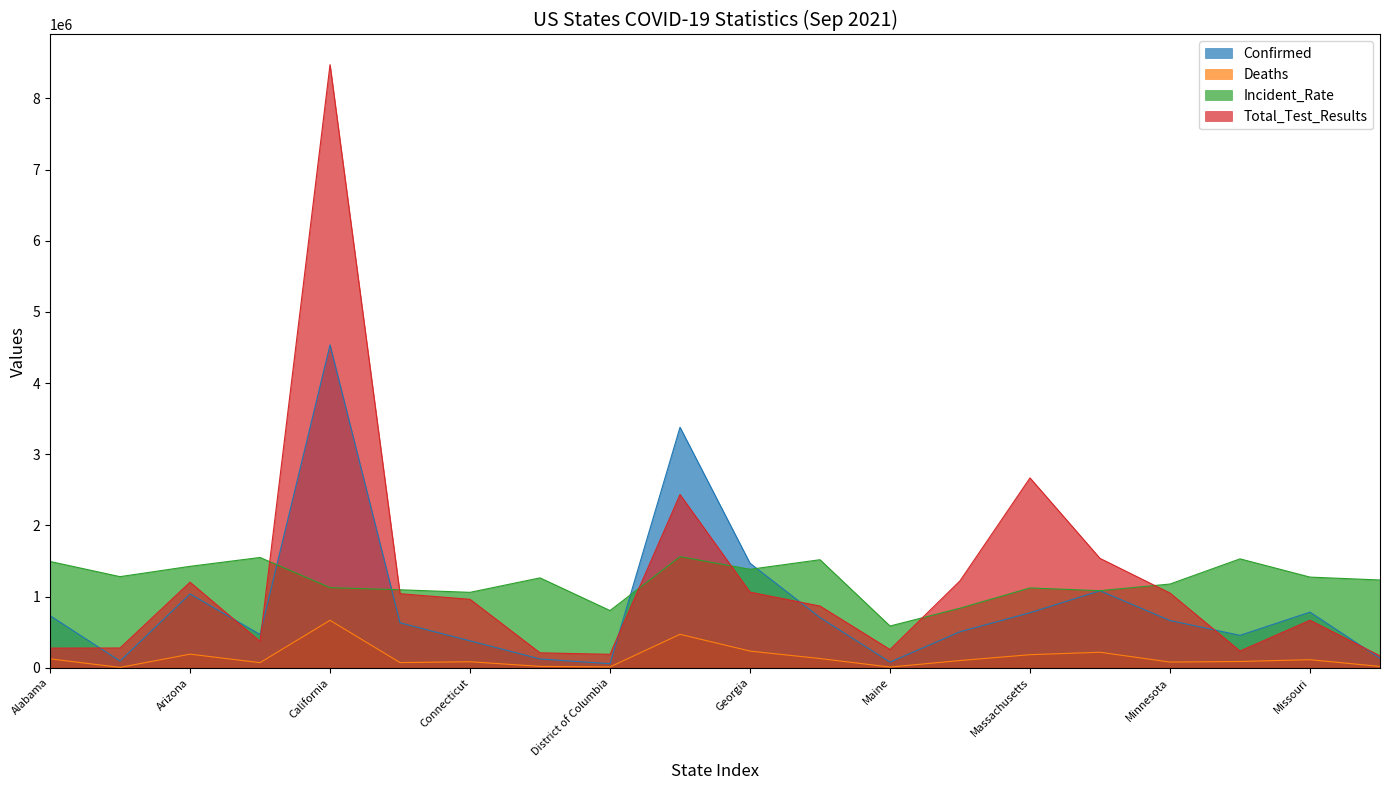

What value does the Incident_Rate series have at Delaware?

1262688.0